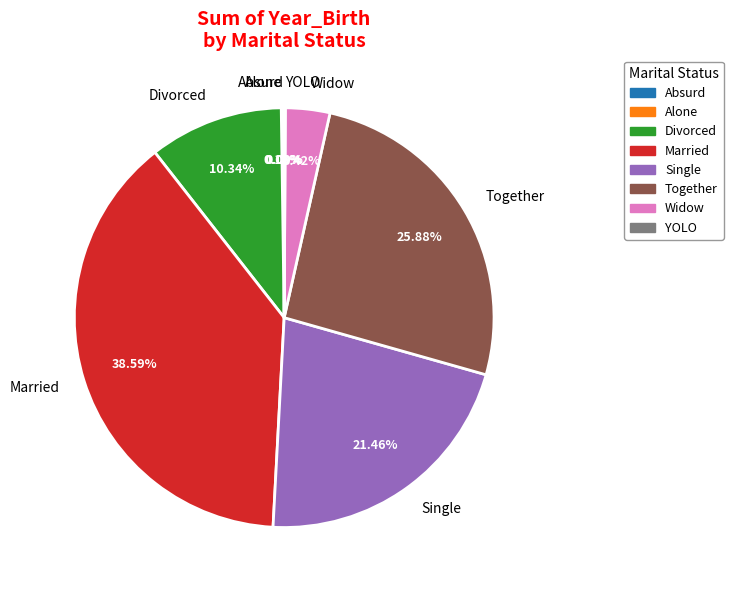

Combined, do Together and Widow account for over 50%?

No